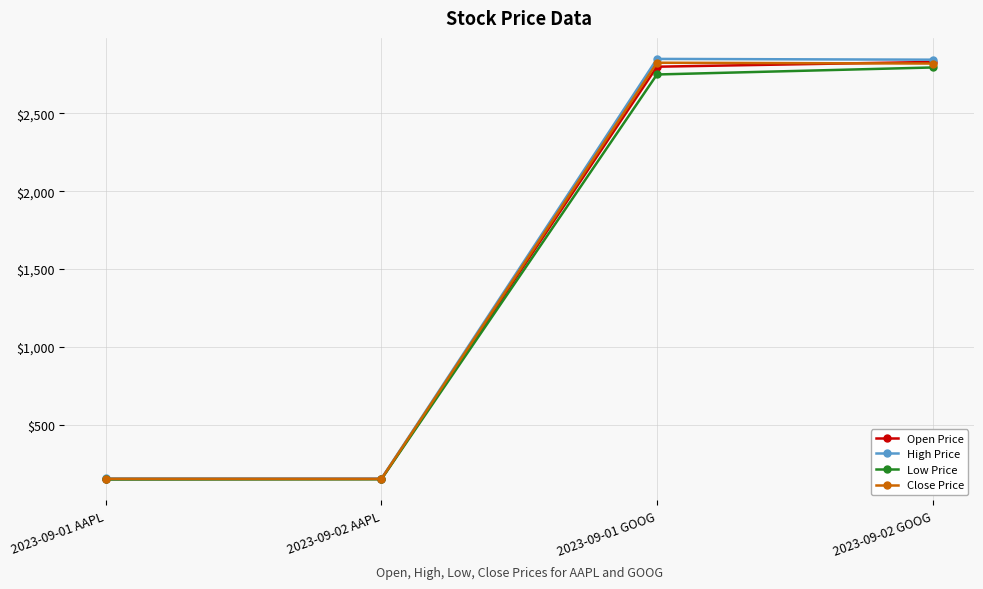

Is this an area chart (filled region under the line)?

No